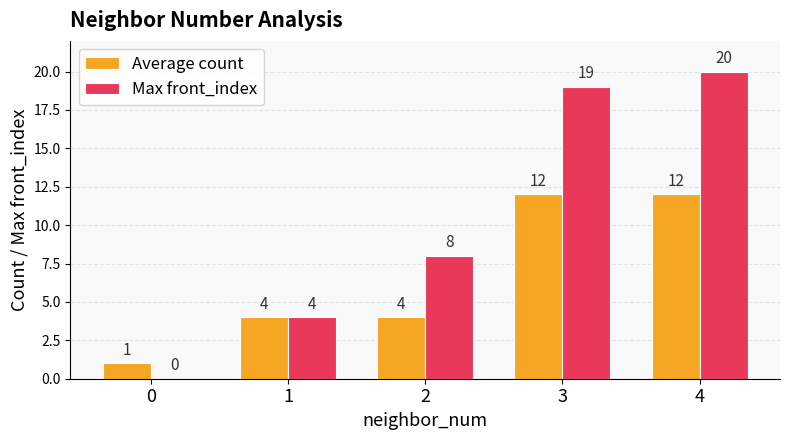

What is the approximate value of Average count at 2?

4